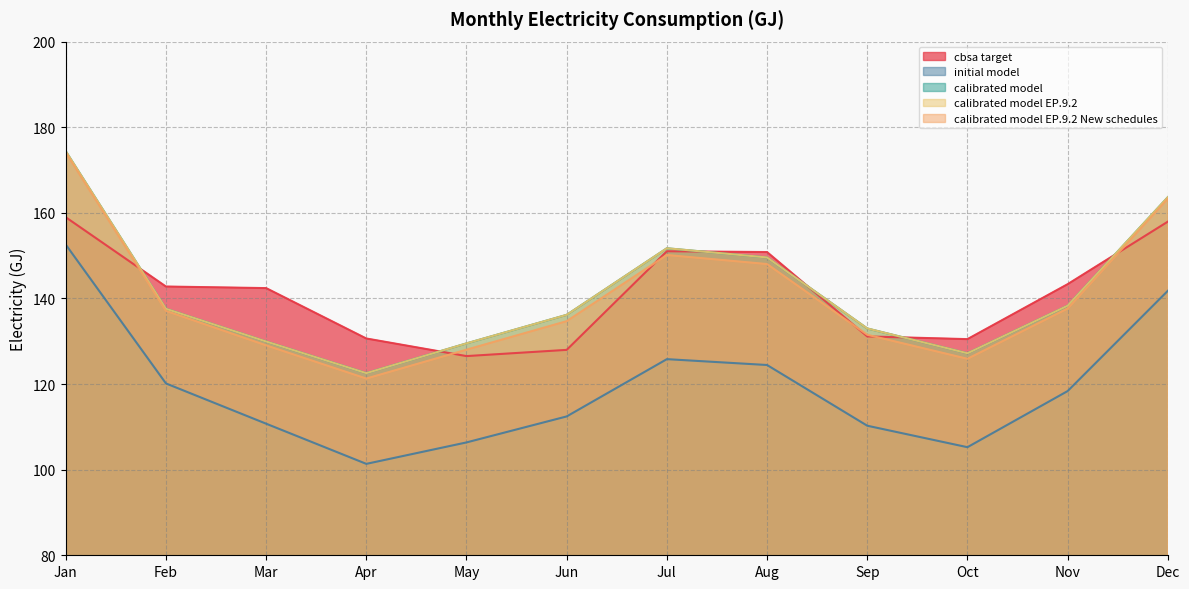

At which category does calibrated model EP.9.2 reach its first local valley?

Apr